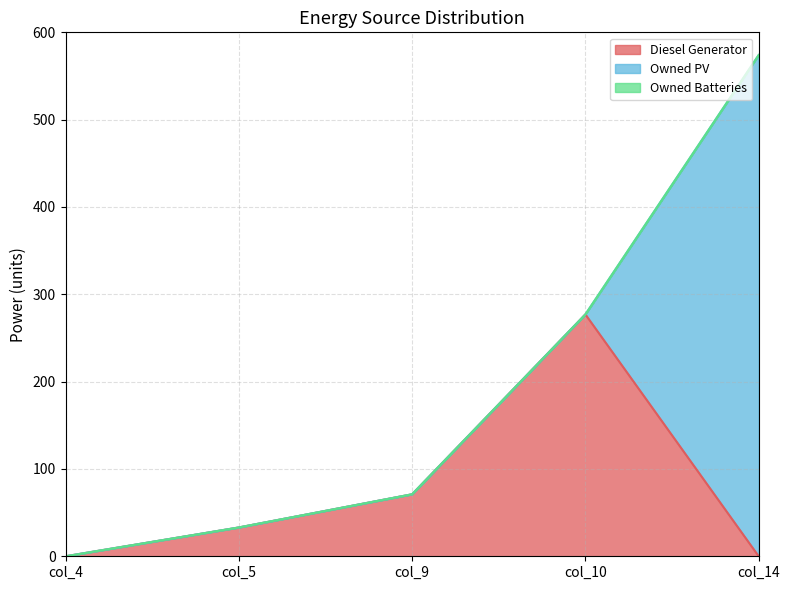

Does the chart display data point markers on the line(s)?

No